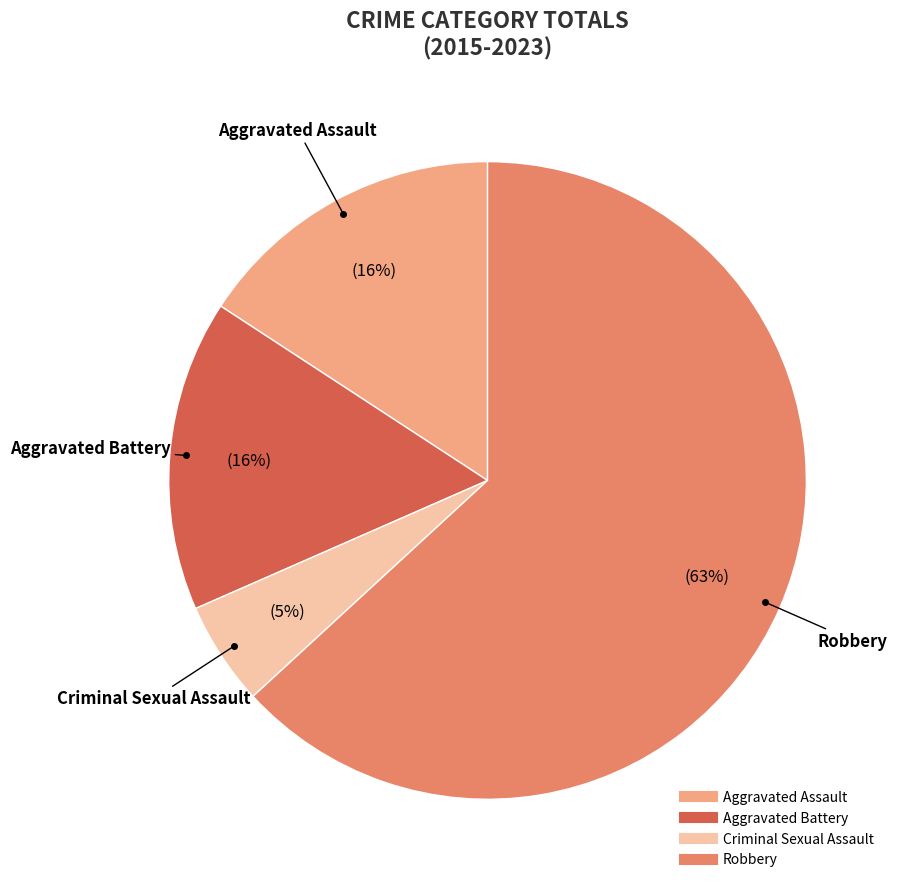

Is it true that Aggravated Assault is 24% of the pie?

False